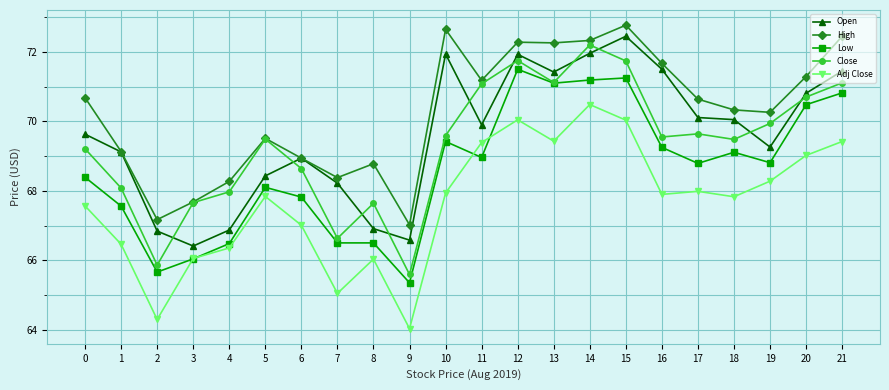

How many lines are shown in the chart?

5